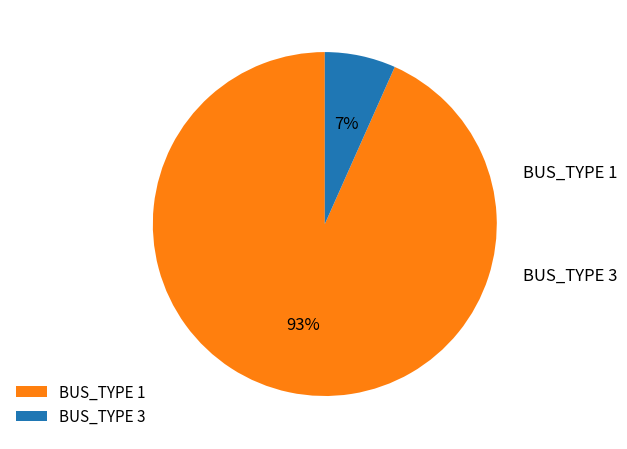

Does BUS_TYPE 1 represent more than half of the total?

Yes